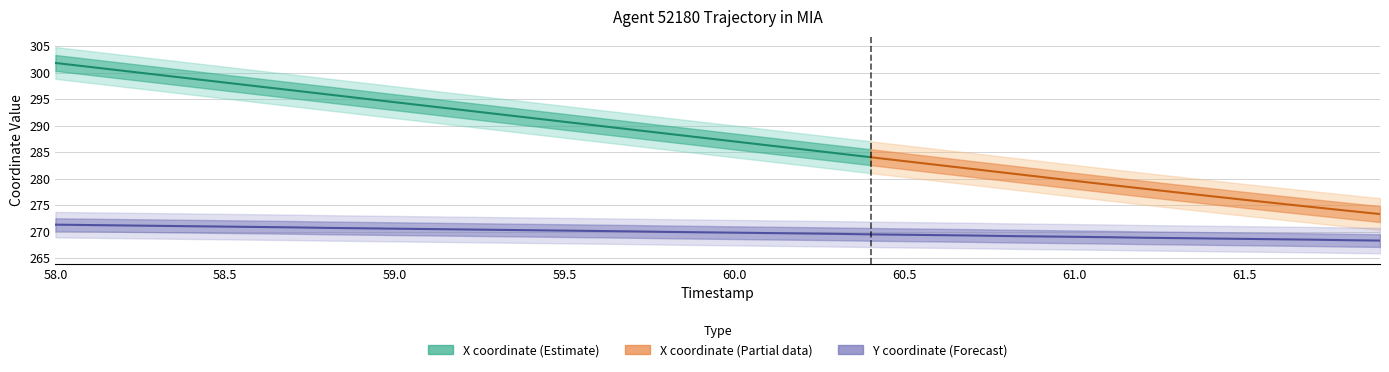

The chart shows a value of 270.6 at 59.0. True or false?

True